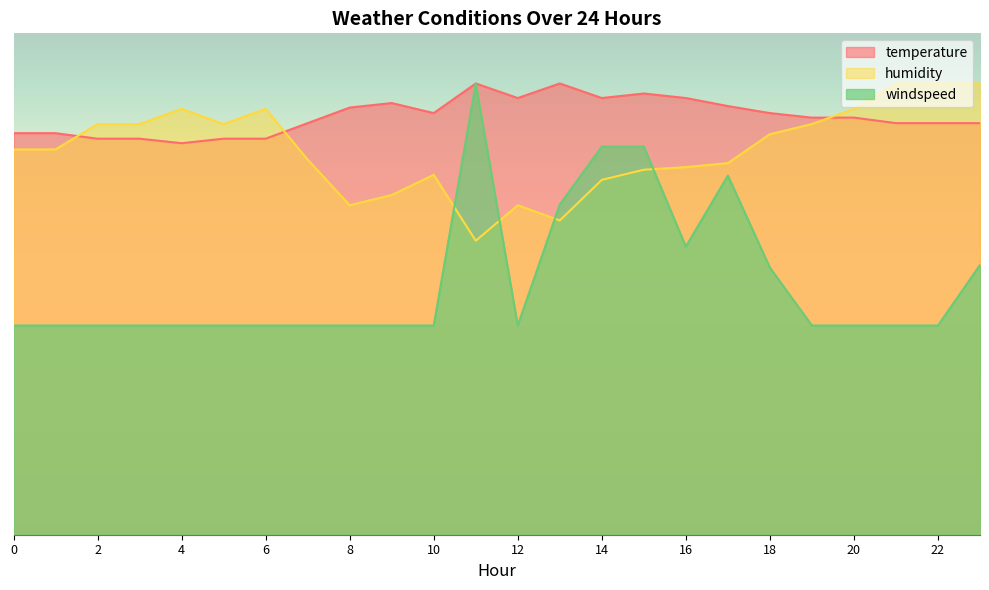

What is the maximum value for temperature?

90.0